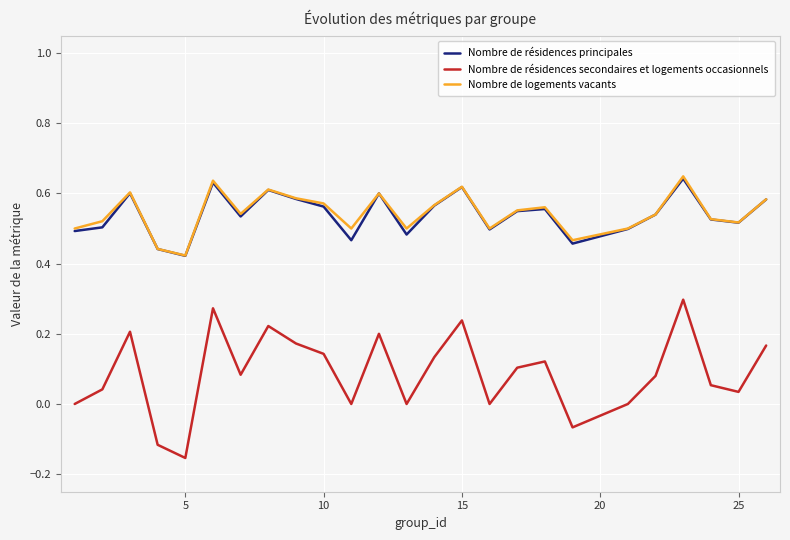

How many series are shown in this chart?

3